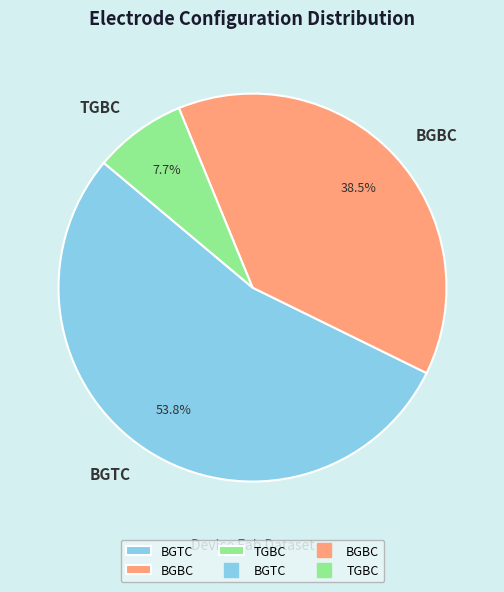

To the nearest percent, what is the difference between the BGTC and TGBC slice percentages?

46%